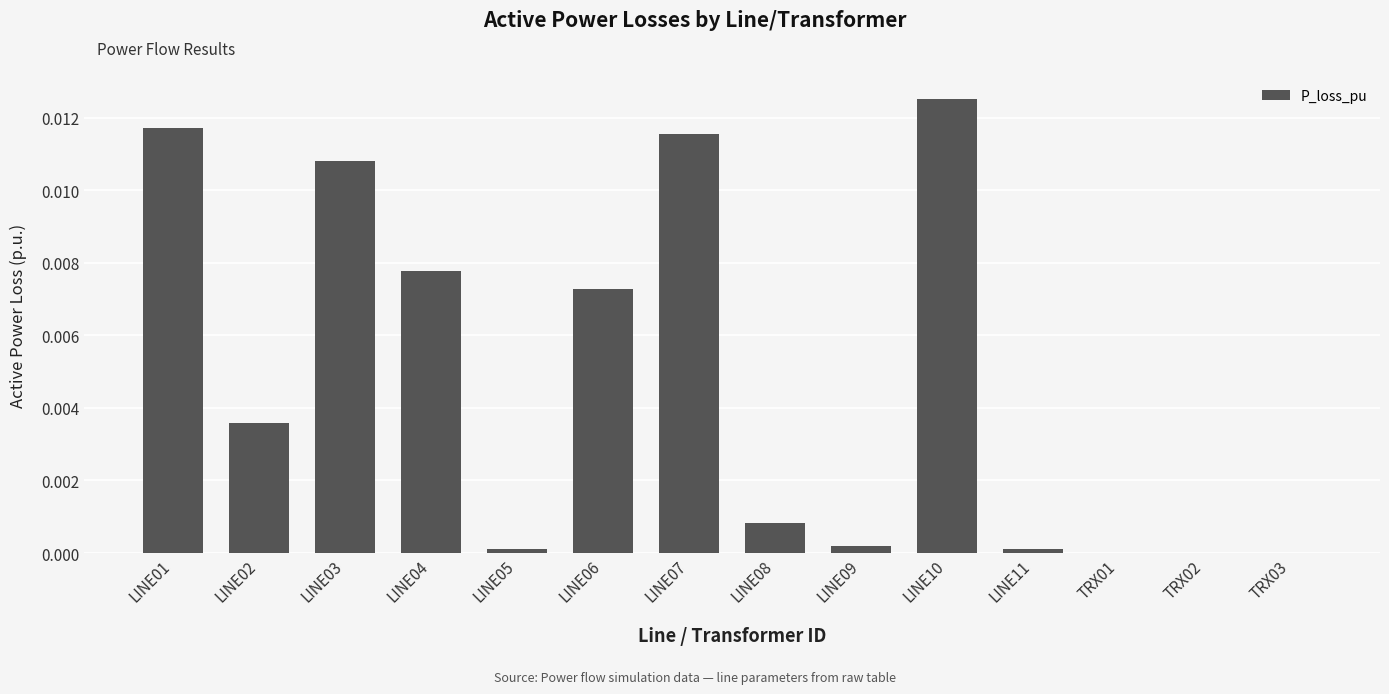

Is it true that the value at LINE07 is 0.0?

True